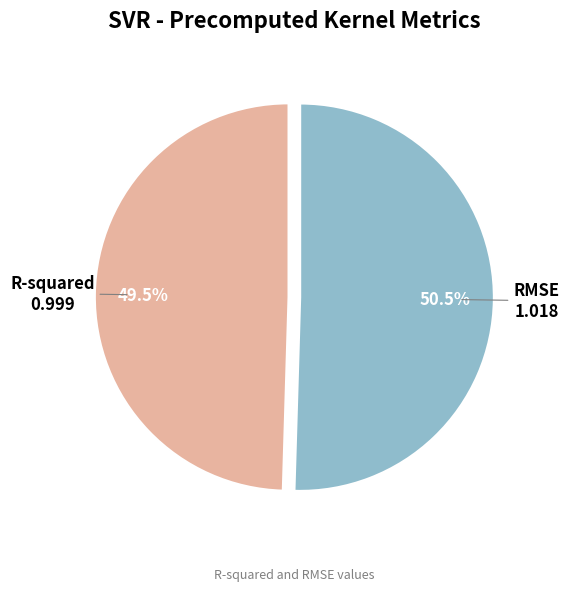

Is it true that RMSE is 58% of the pie?

False